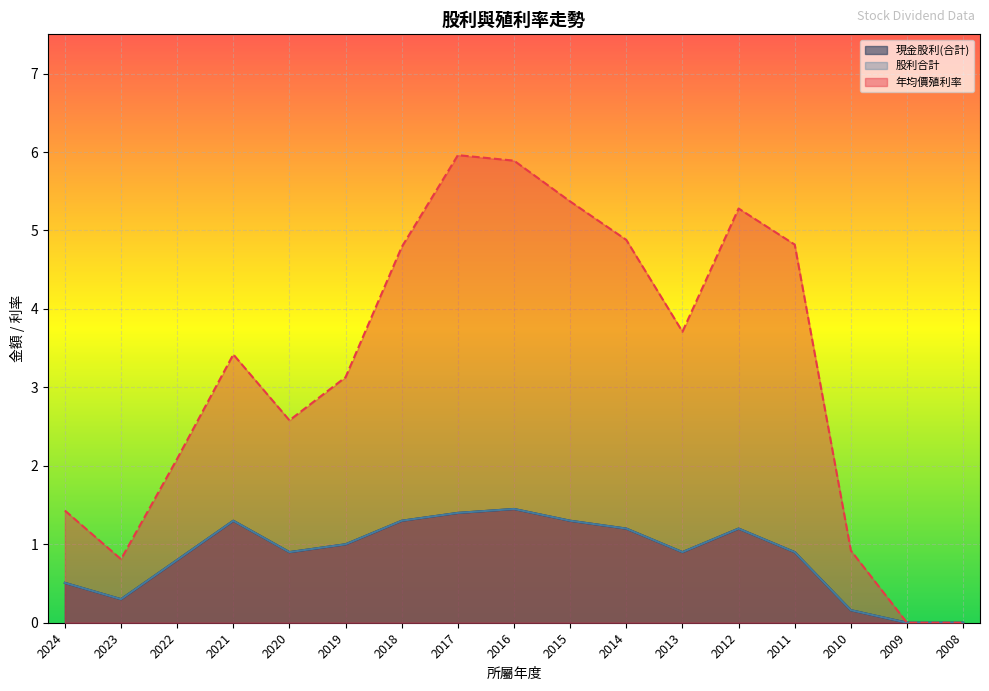

Which label corresponds to the largest value in the chart?

2017